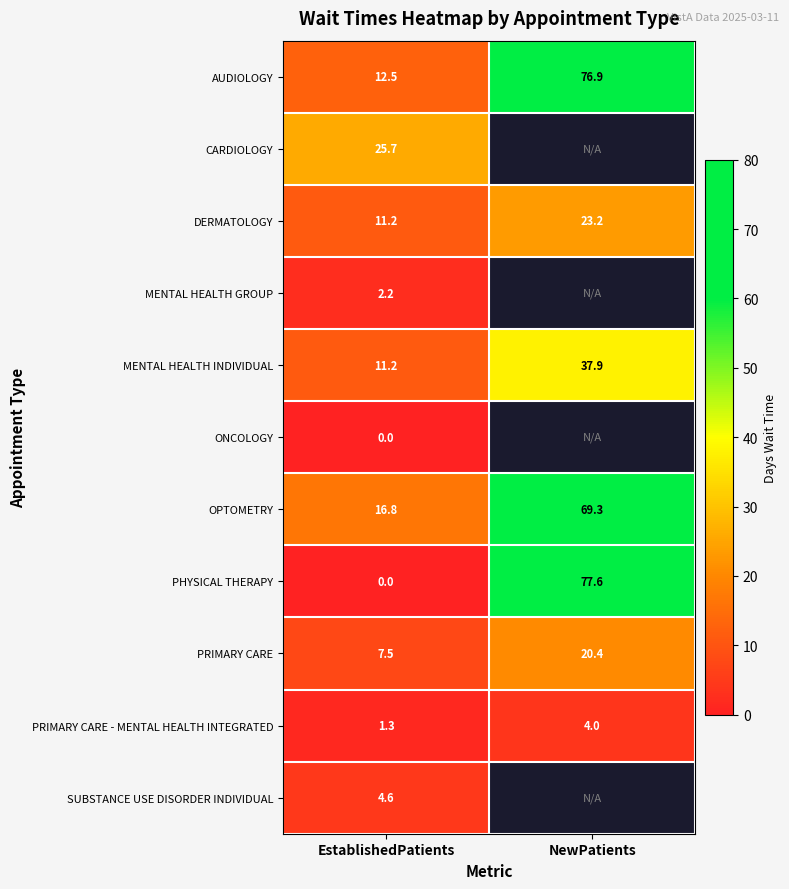

Rank the categories by AUDIOLOGY value from lowest to highest.

EstablishedPatients, NewPatients